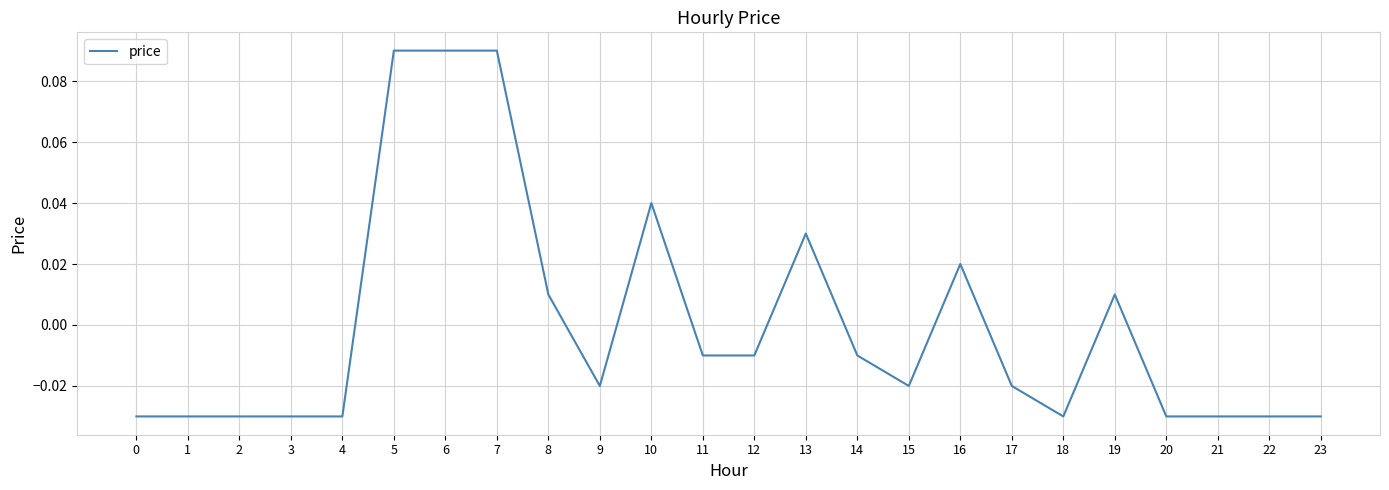

At which label does the data first exceed 0?

5